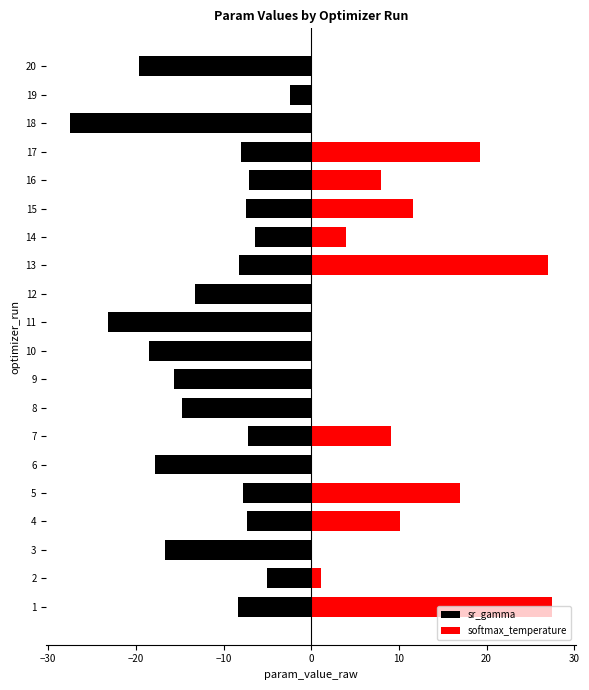

What is the difference between the maximum and minimum values in the sr_gamma series?

25.0